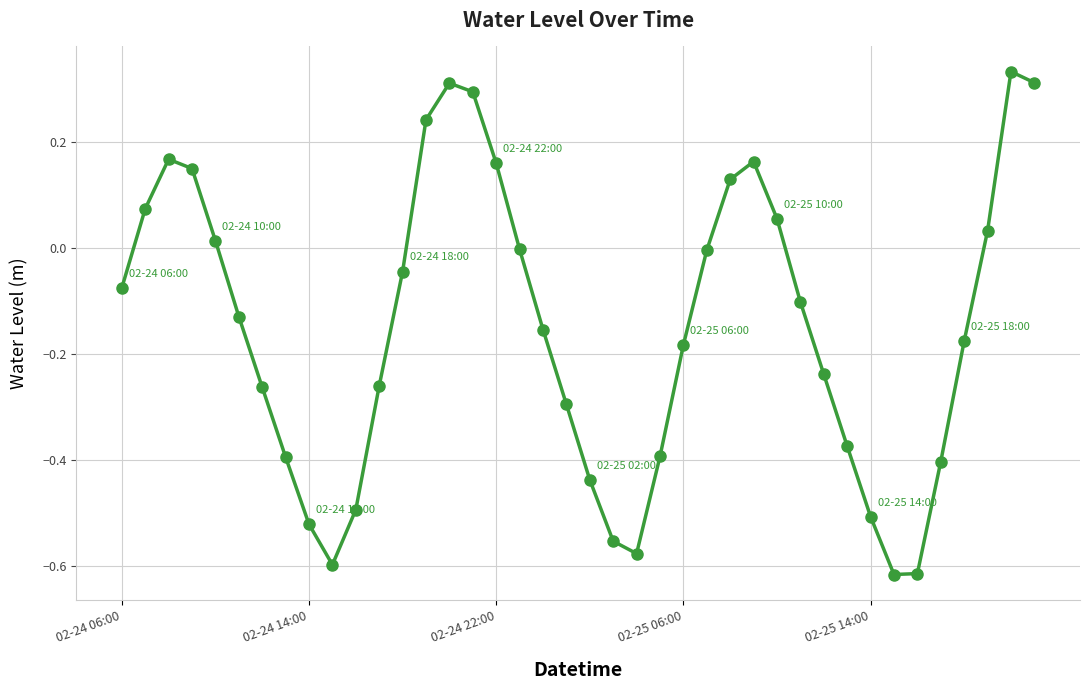

What is the sum of all values?

-6.0